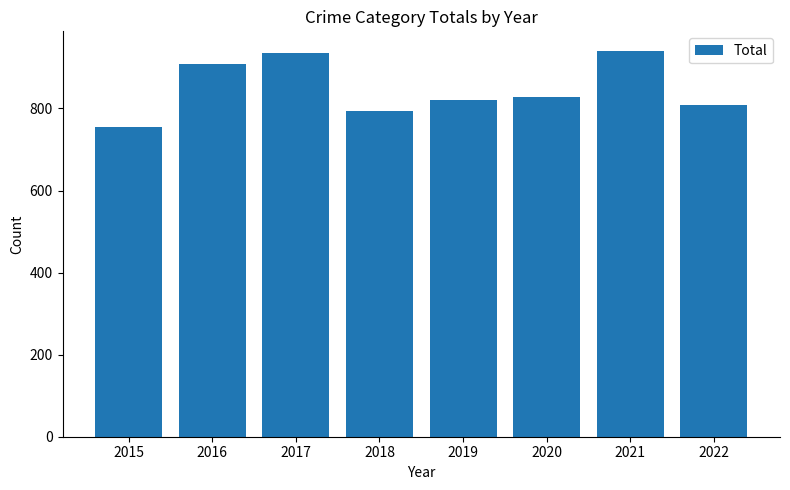

Approximately how many times larger is the value at 2020 compared to 2016?

0.9